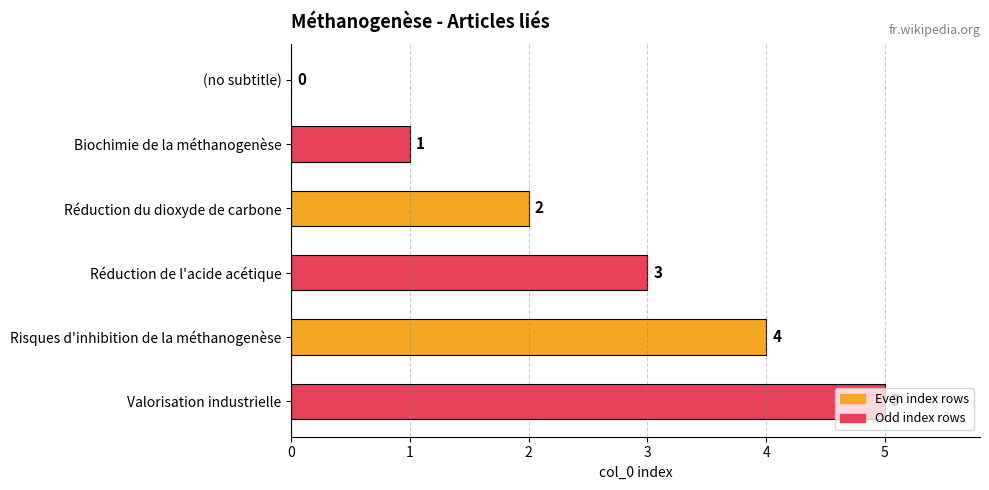

How many values are between 1 and 4?

4